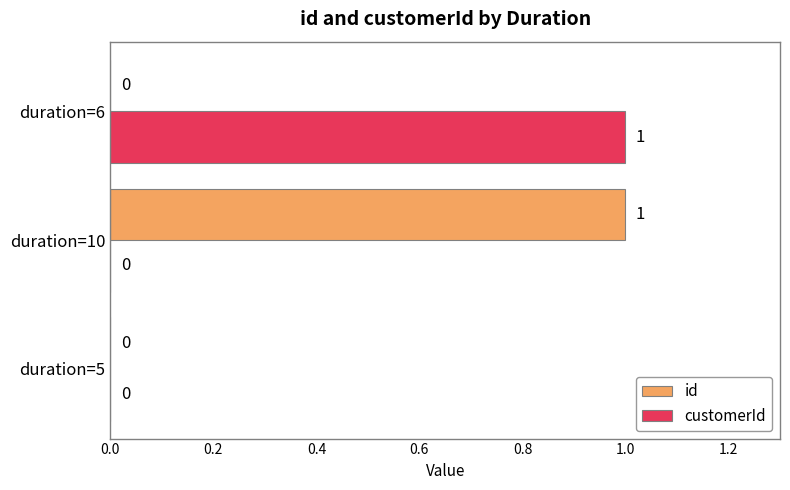

Is the value of id at duration=10 greater than the value of customerId at duration=10?

Yes